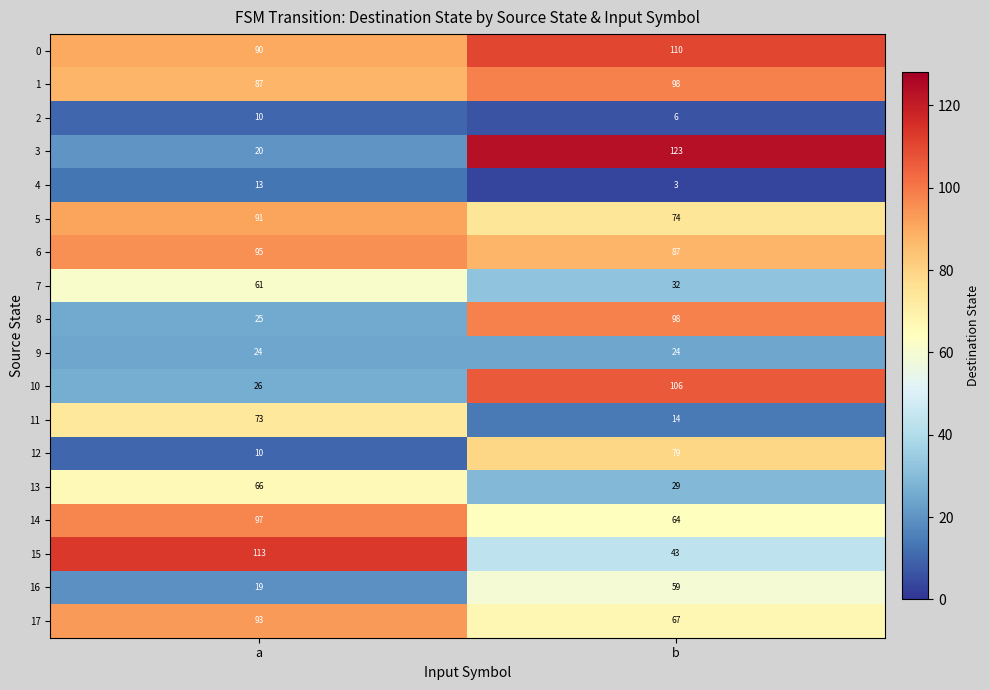

How many distinct data groups are displayed?

18